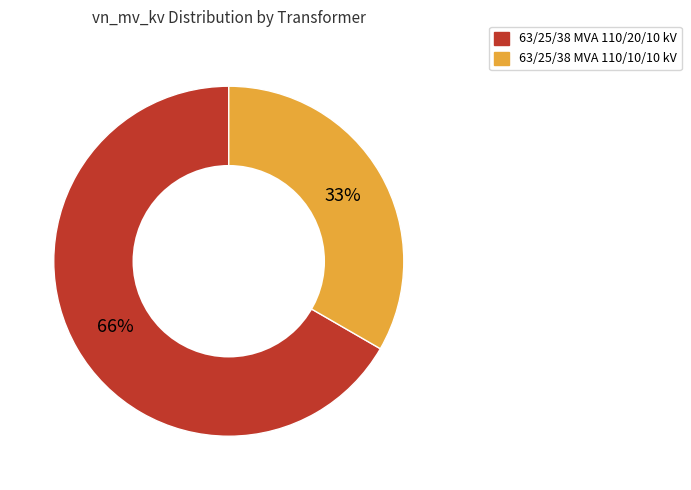

To the nearest percent, what percentage of the pie is 63/25/38 MVA 110/10/10 kV?

33%